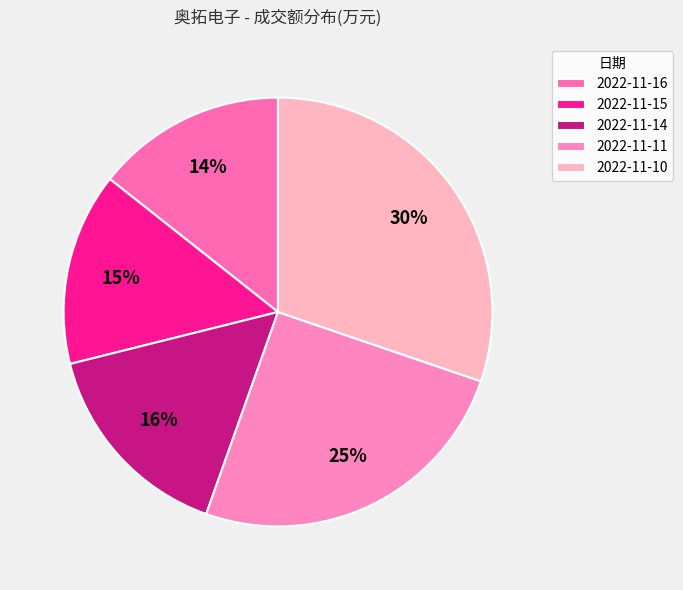

How many slices are in this pie chart?

5